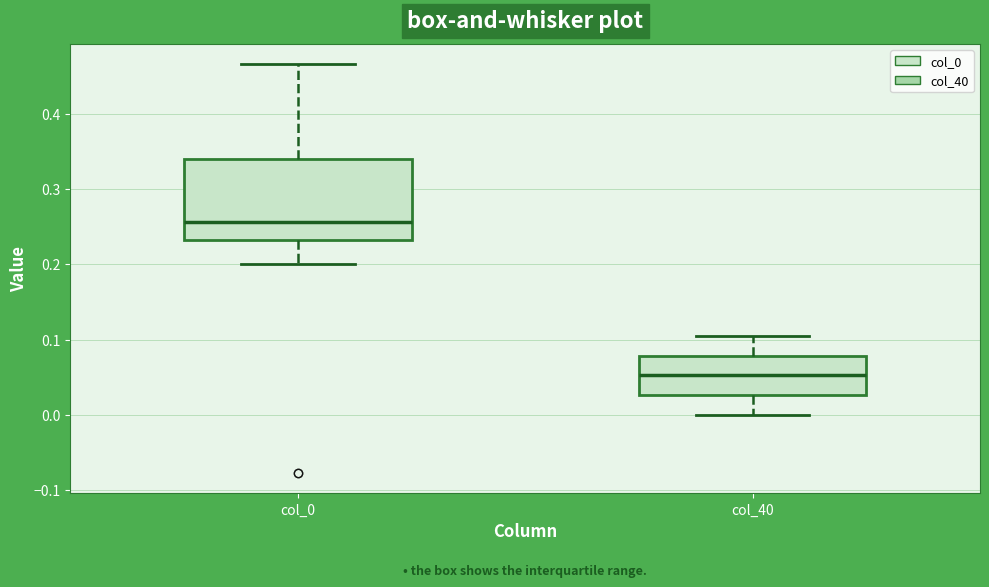

Reading left to right, read every box against the y-axis: the position of its median line, the range the box covers, and the ends of its whiskers. The values are not printed on the chart, so give them approximately, as read against the axis.

col_0: median 0.26, box 0.23 to 0.34, whiskers 0.20 to 0.47
col_40: median 0.05, box 0.03 to 0.08, whiskers 0.00 to 0.10